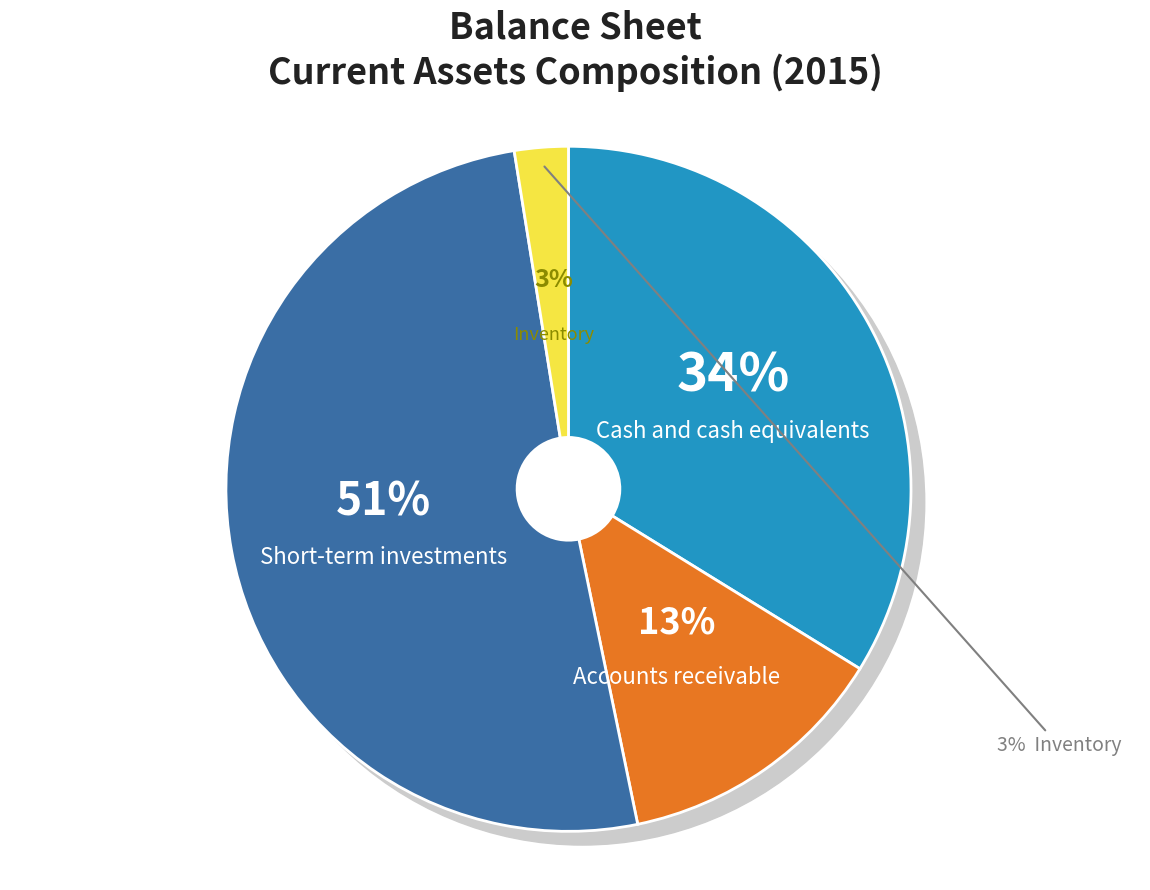

Combined, do Cash and cash equivalents and Accounts receivable account for over 50%?

No